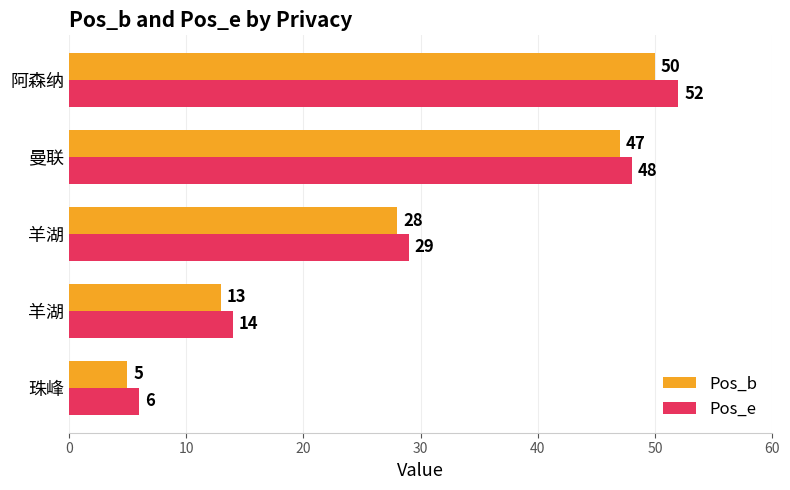

What are all the series names shown in the legend?

Pos_b, Pos_e